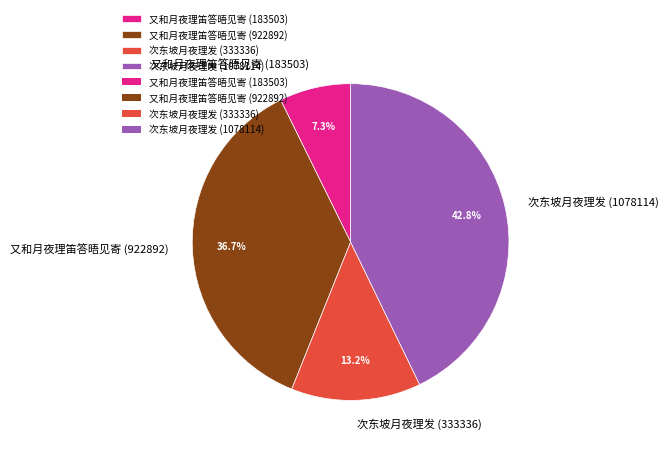

True or false: 次东坡月夜理发 (333336) accounts for 2% of the total.

False